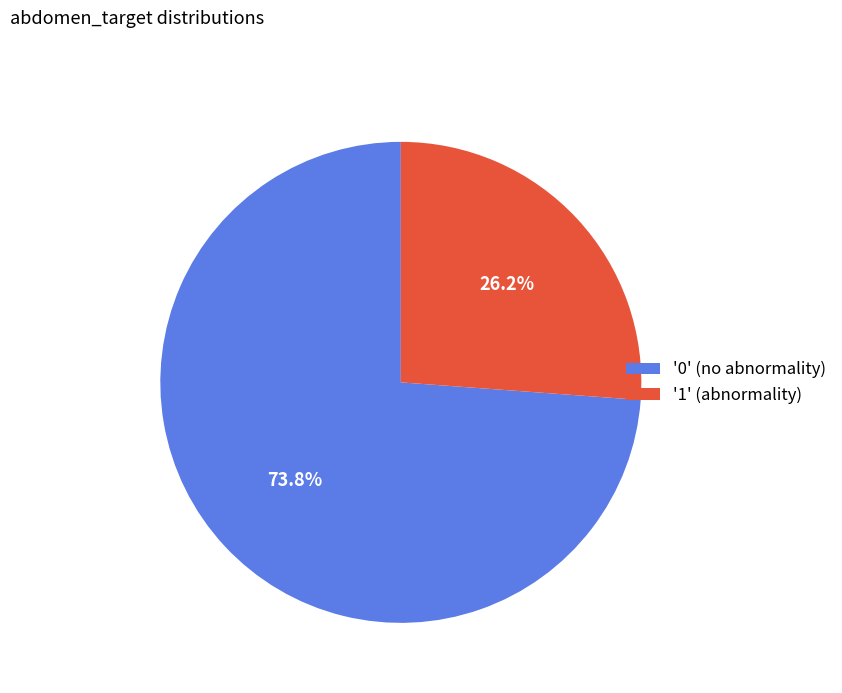

Rank the categories by value from highest to lowest.

'0' (no abnormality), '1' (abnormality)